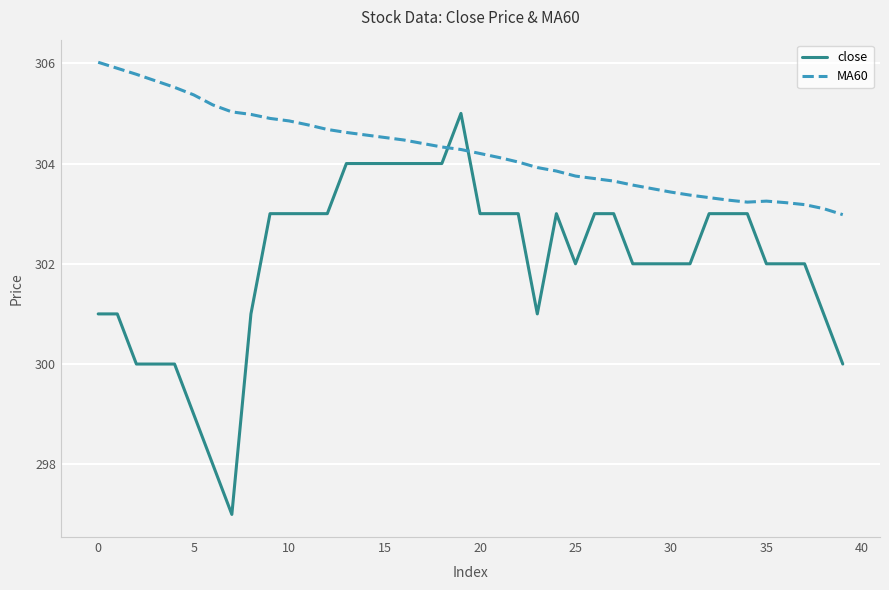

True or false: close has more than 0 points higher than both neighbors.

True